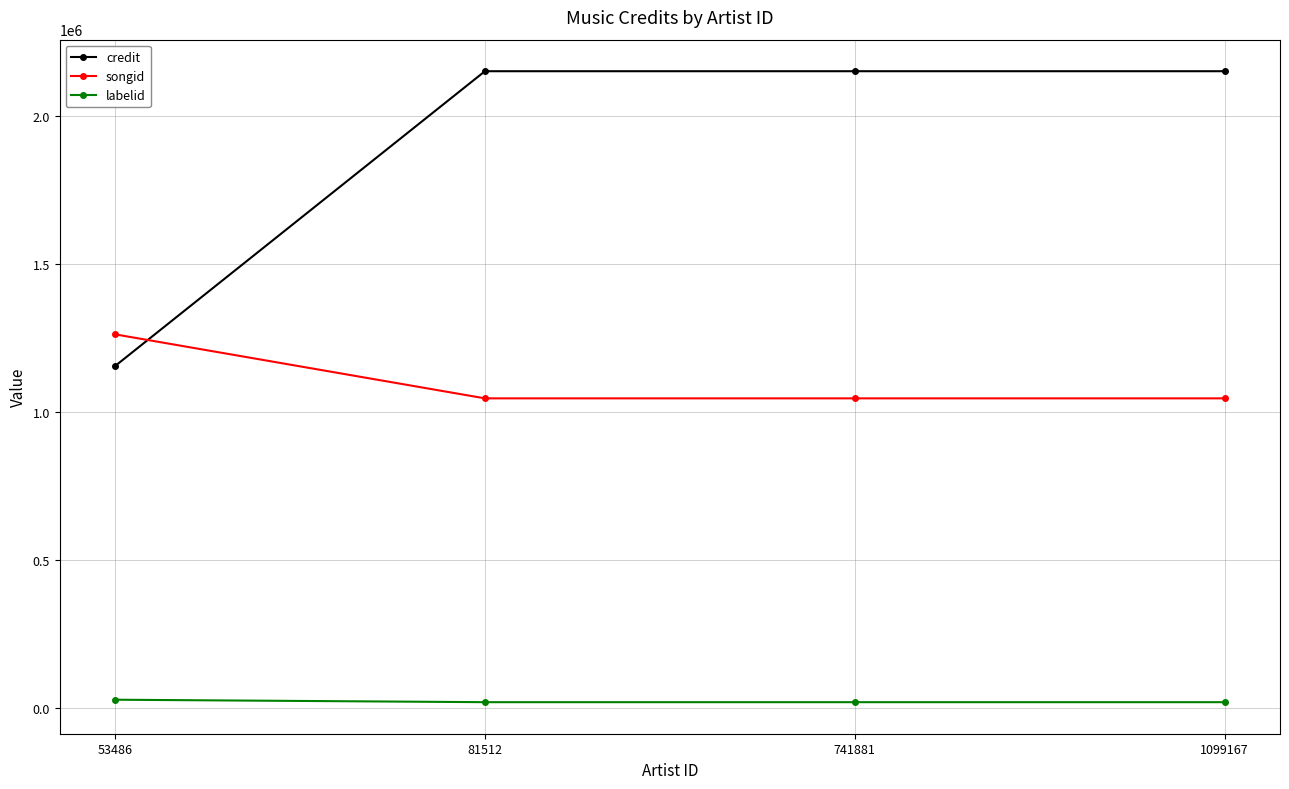

True or false: songid and labelid intersect in this chart.

False